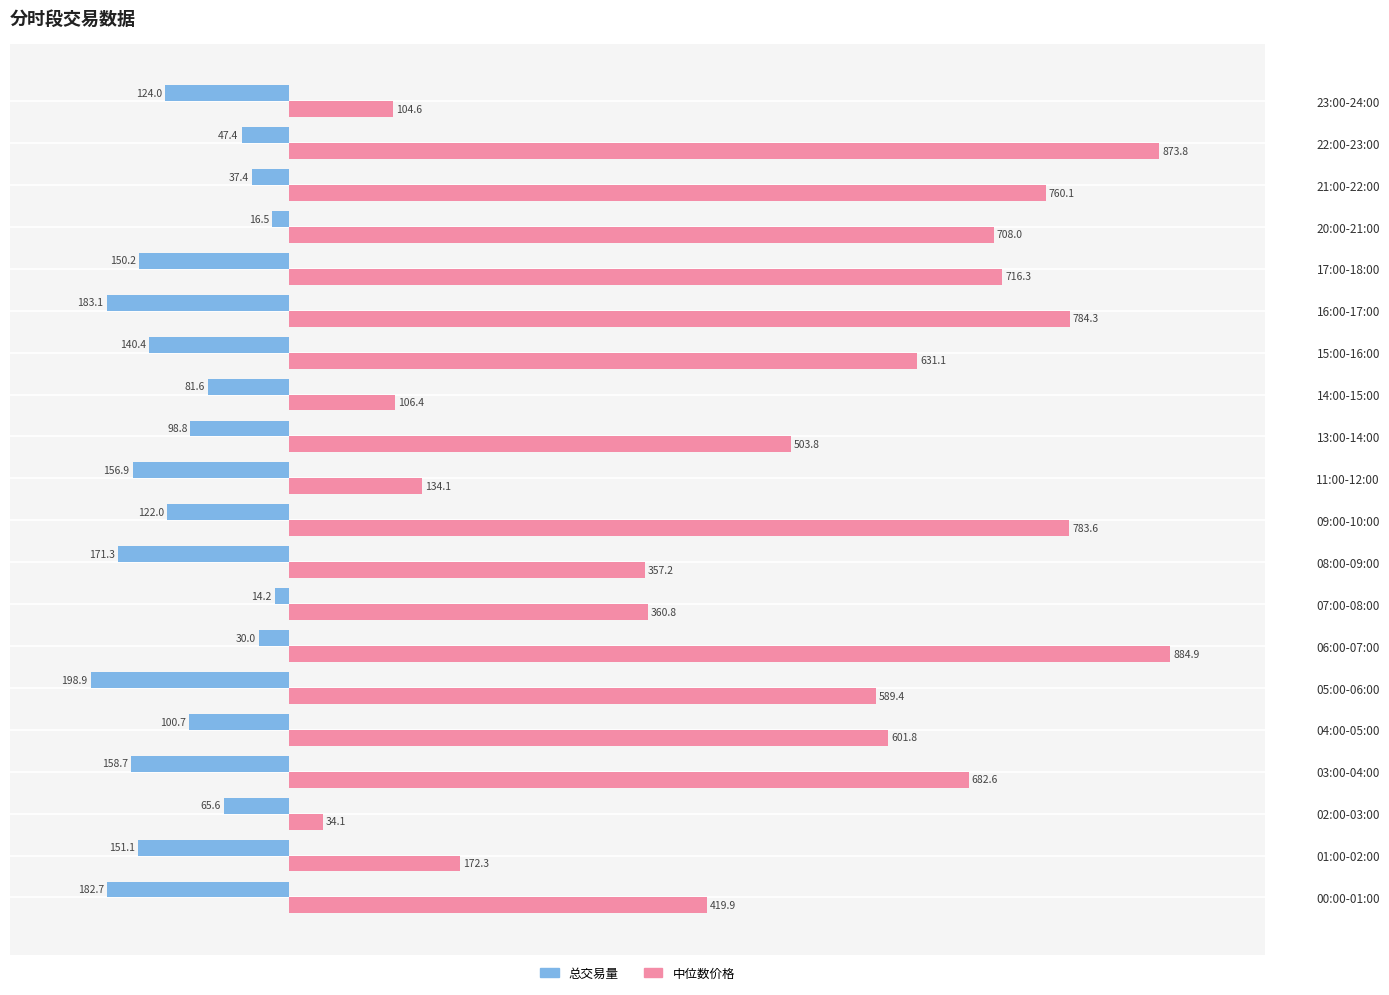

The 中位数价格 series shows 1239.0 at 20:00-21:00. True or false?

False